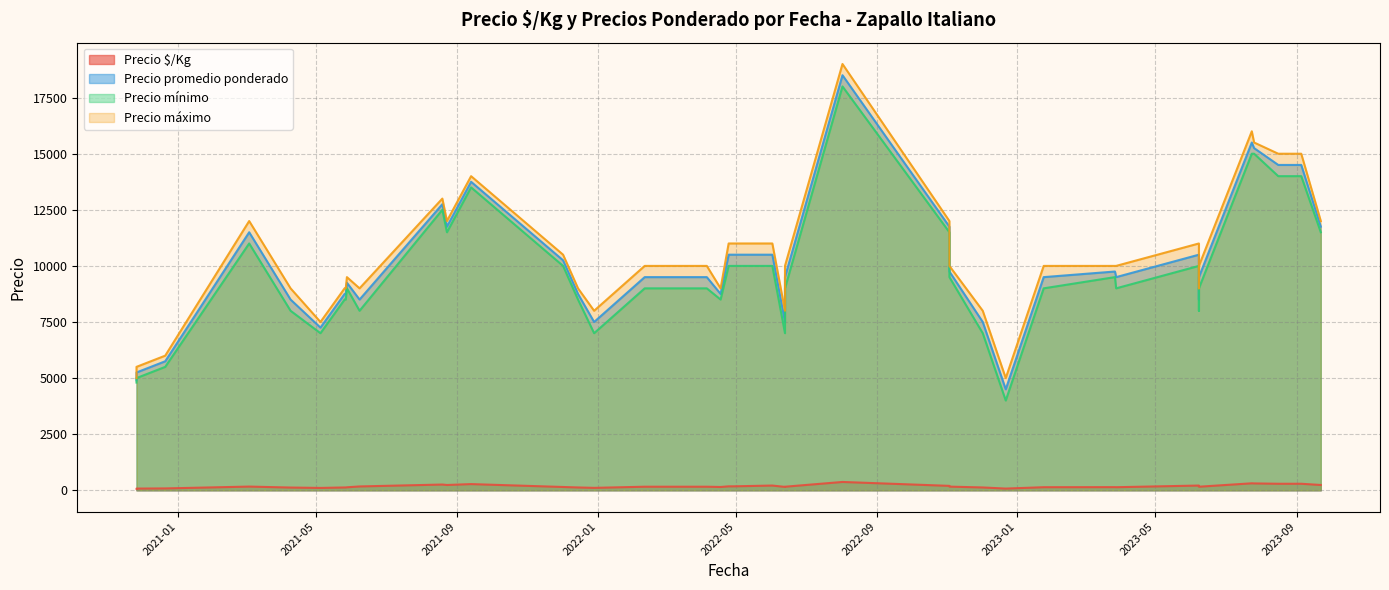

What is the minimum value shown in the chart?

70